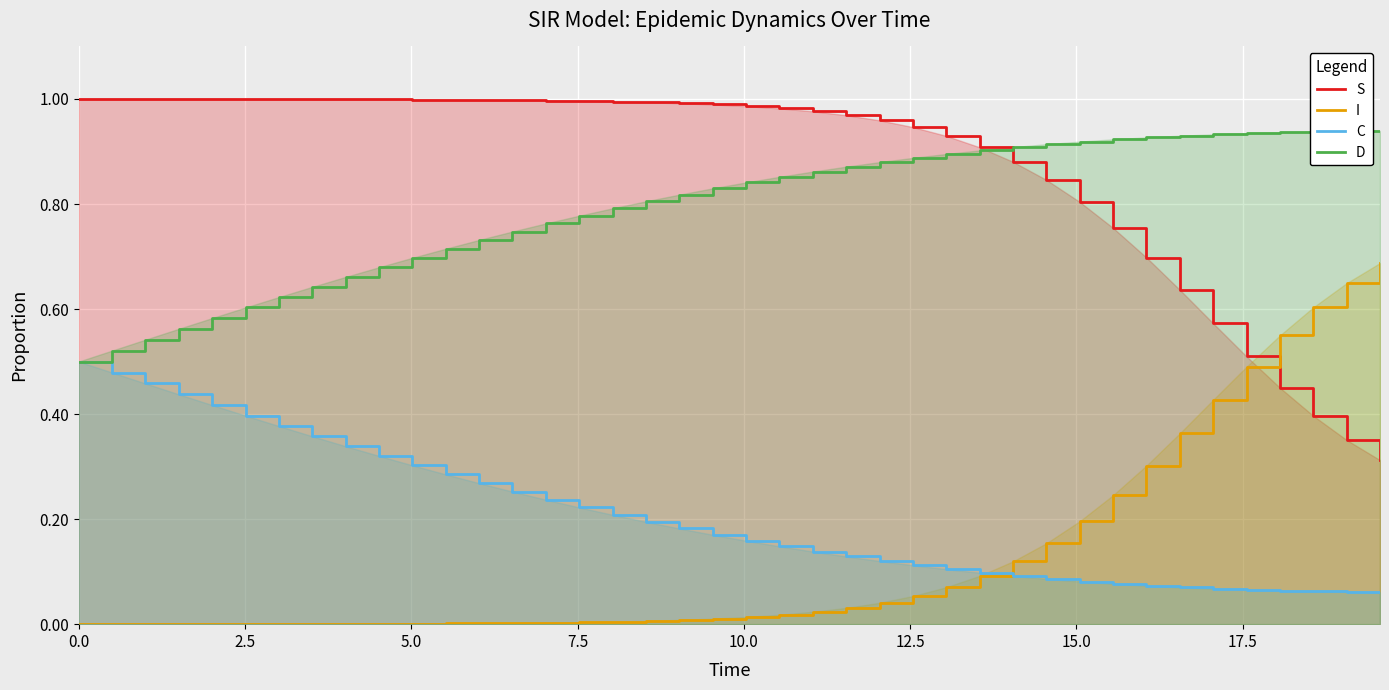

Which series has the largest total across all categories?

S